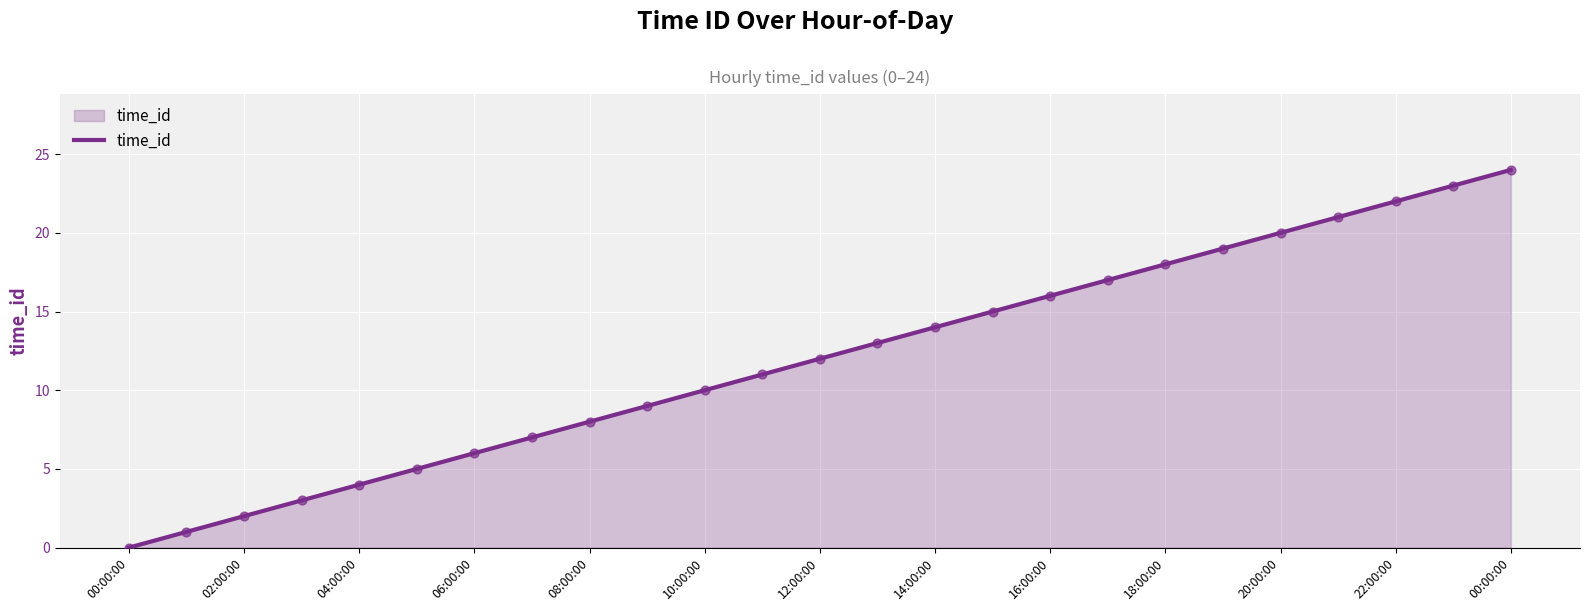

What is the difference between the maximum and minimum values?

24